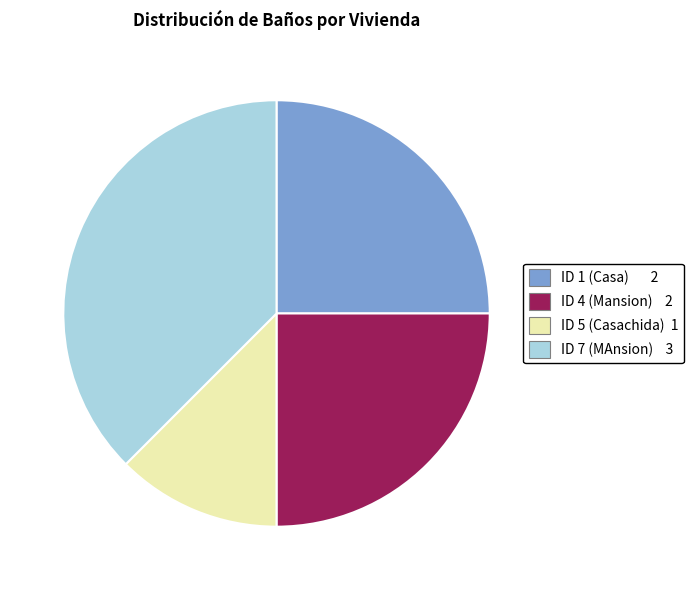

Is there a majority slice in this chart?

No